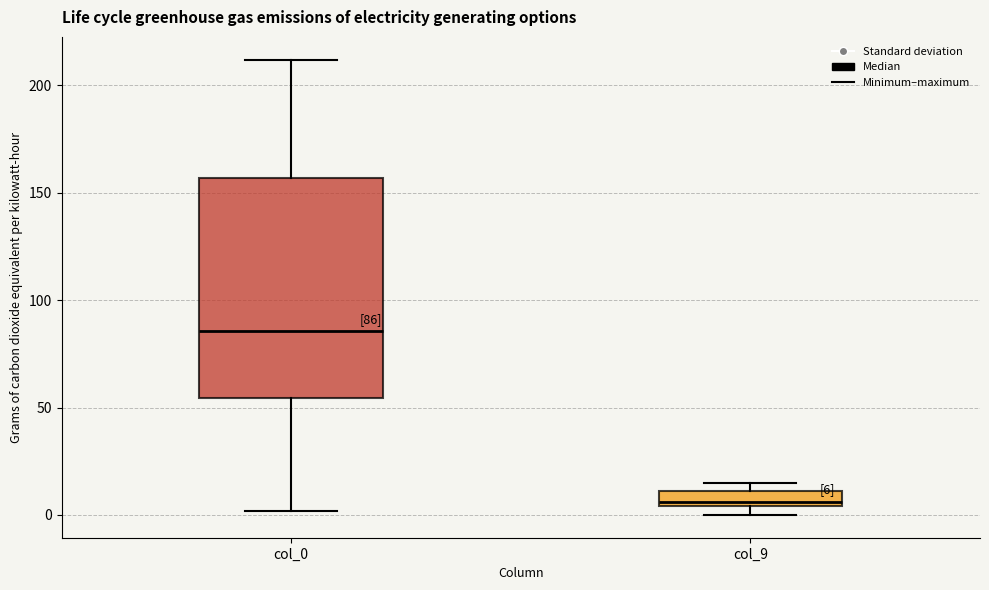

Which box has the lowest median line?

col_9